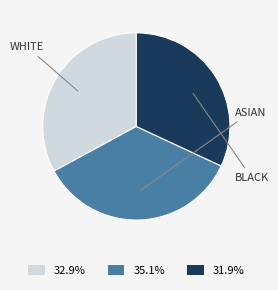

Is there a majority slice in this chart?

No